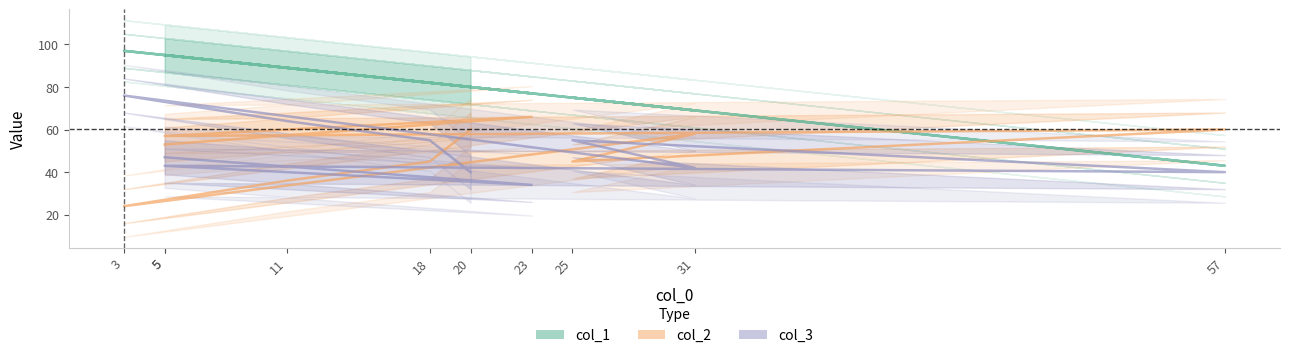

Is this an area chart (filled region under the line)?

No